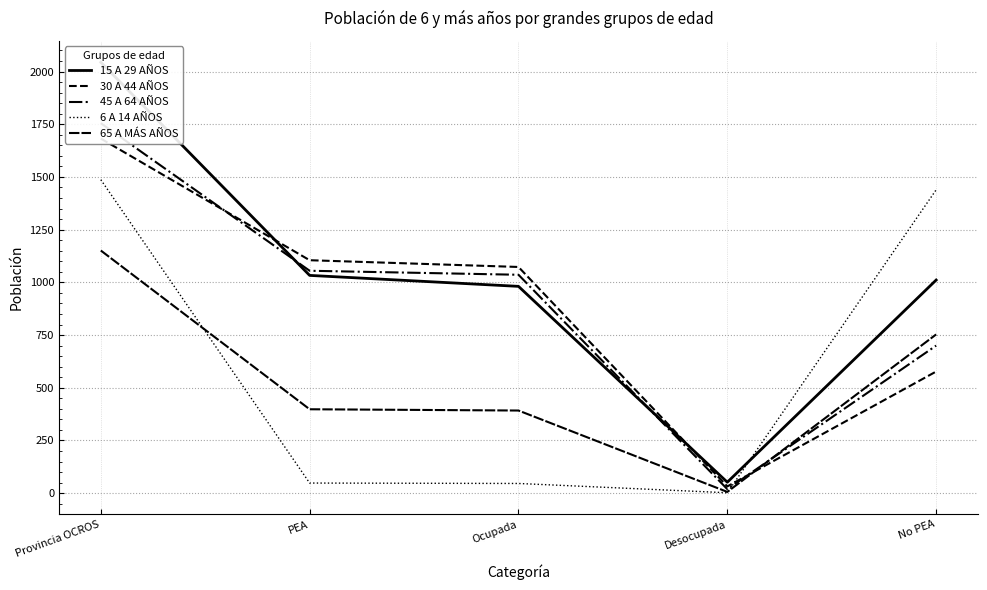

What position from the left is PEA?

2